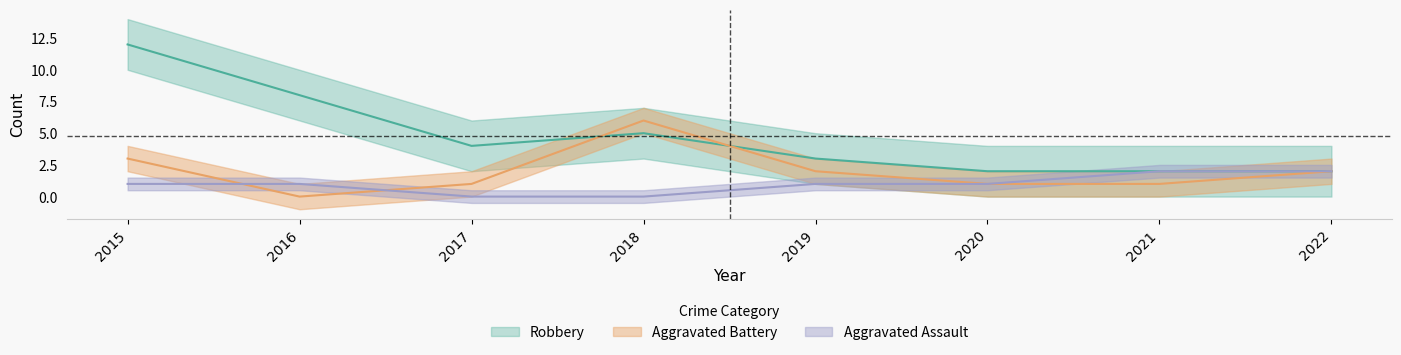

Rank the series at 2015 from highest to lowest value.

Robbery, Aggravated Battery, Aggravated Assault